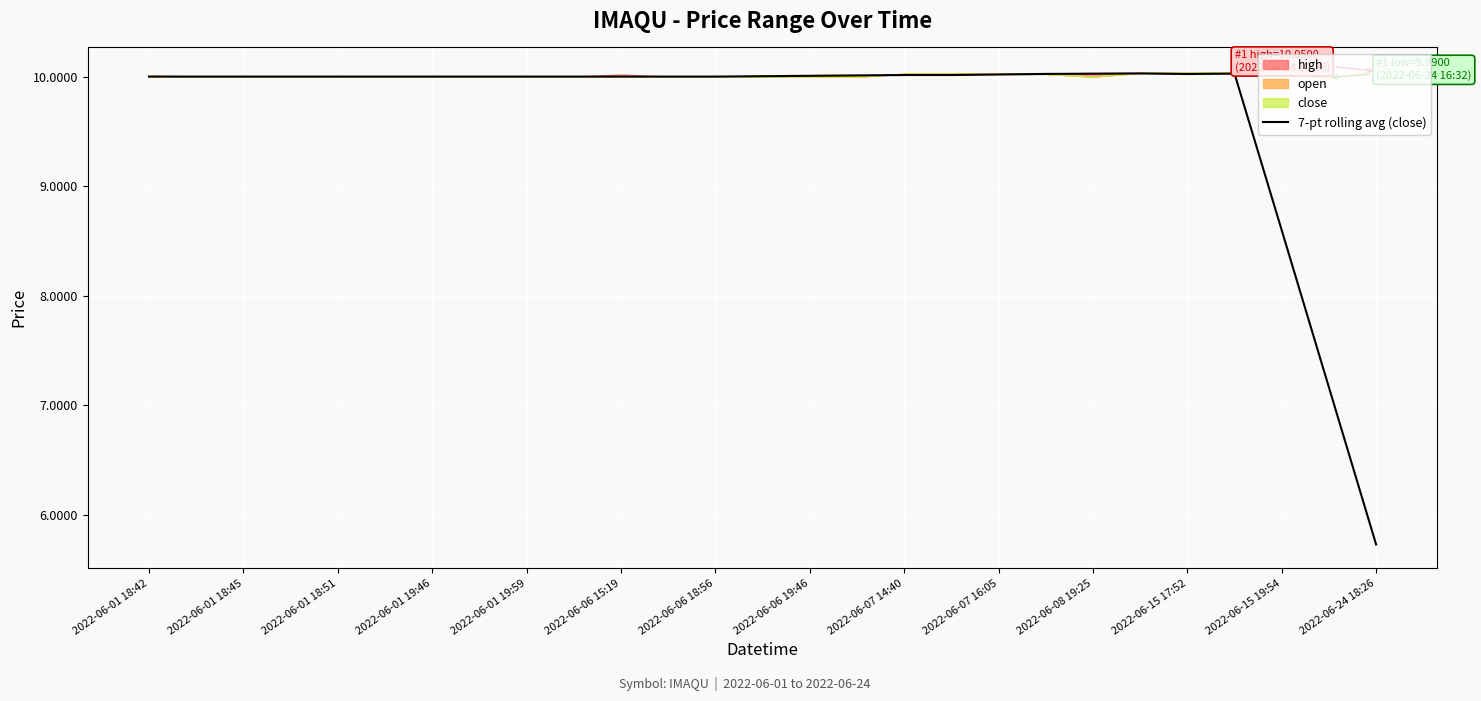

Is it true that 7-pt rolling avg (close) equals 1.9 at 2022-06-24 18:26?

False